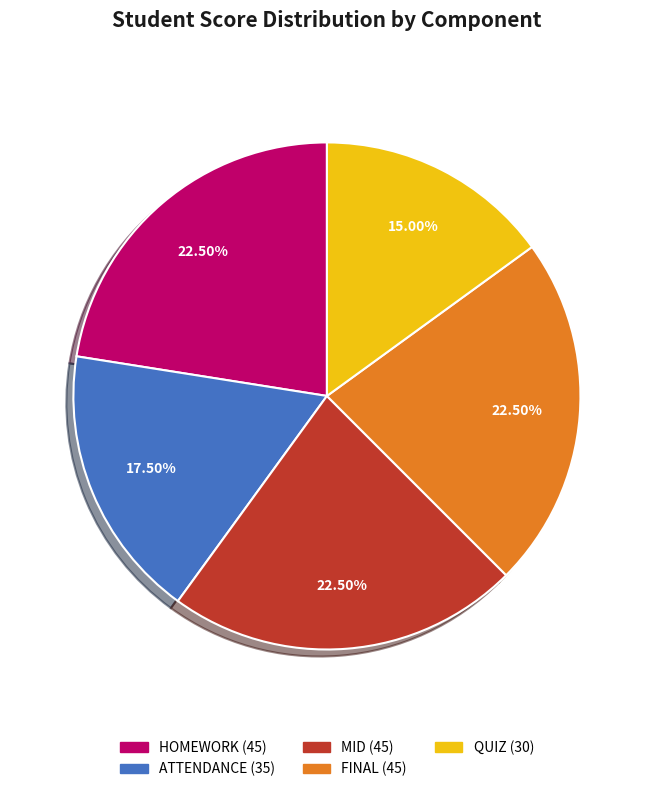

Is there a majority slice in this chart?

No